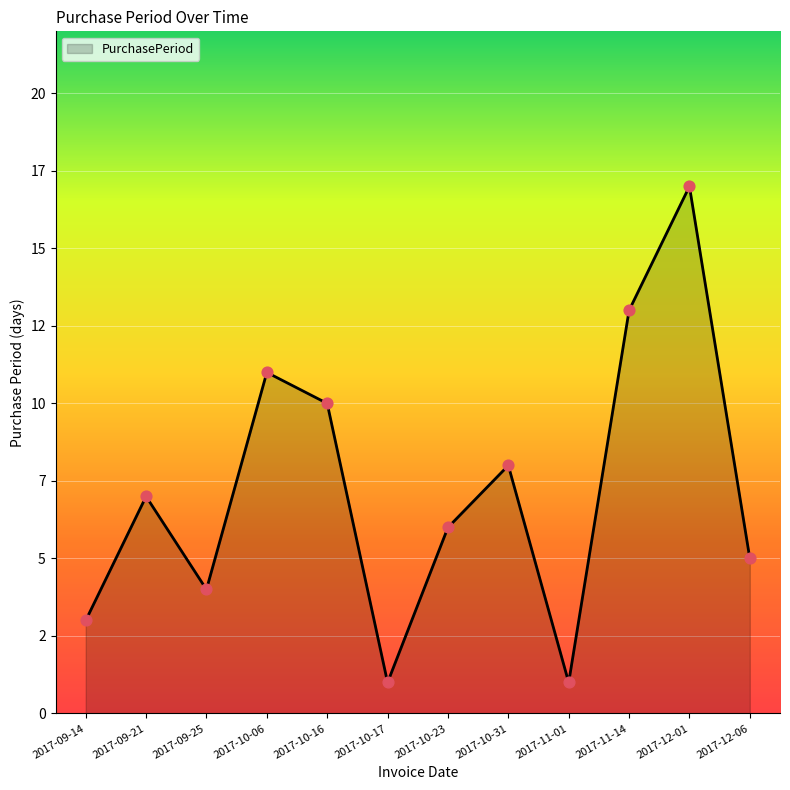

Between 2017-11-01 and 2017-09-21, which is larger?

2017-09-21